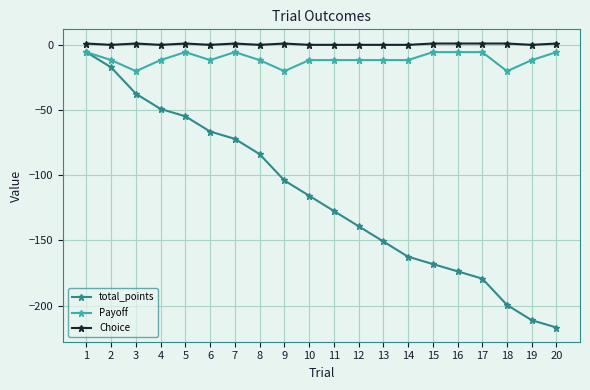

Which series has the widest spread of values?

total_points